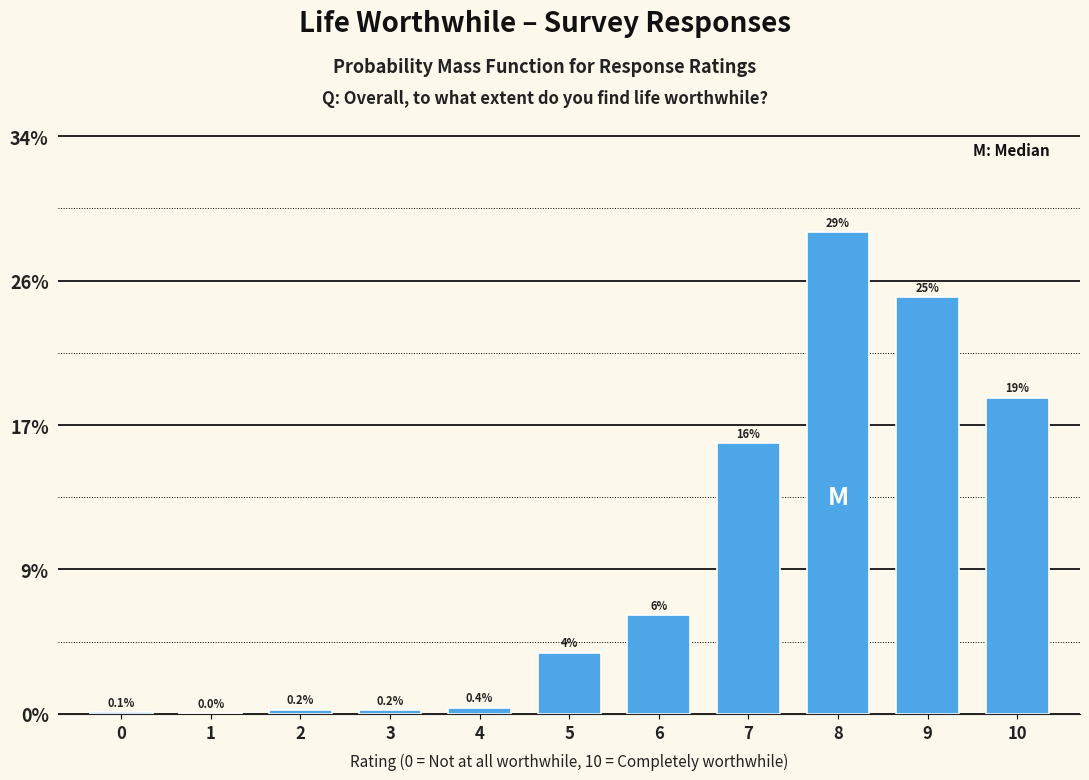

Are the bars horizontal?

No